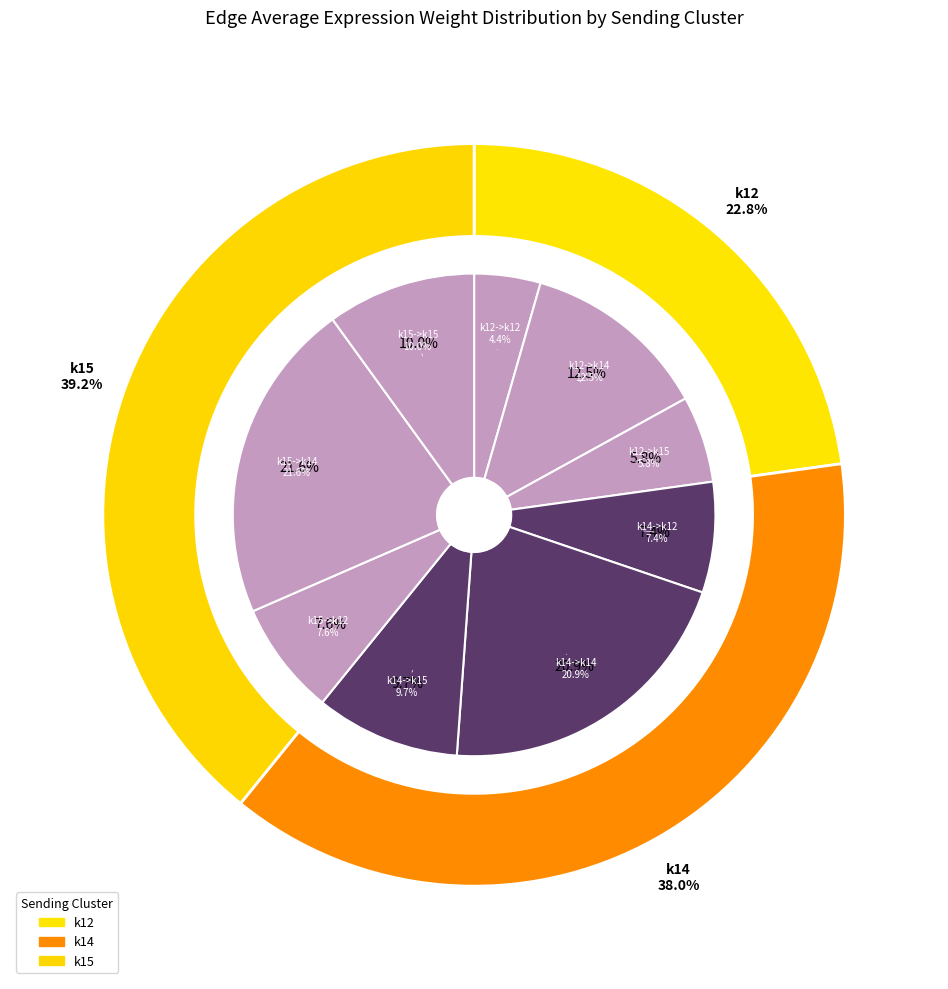

Is k12->k12 the majority of the pie?

No